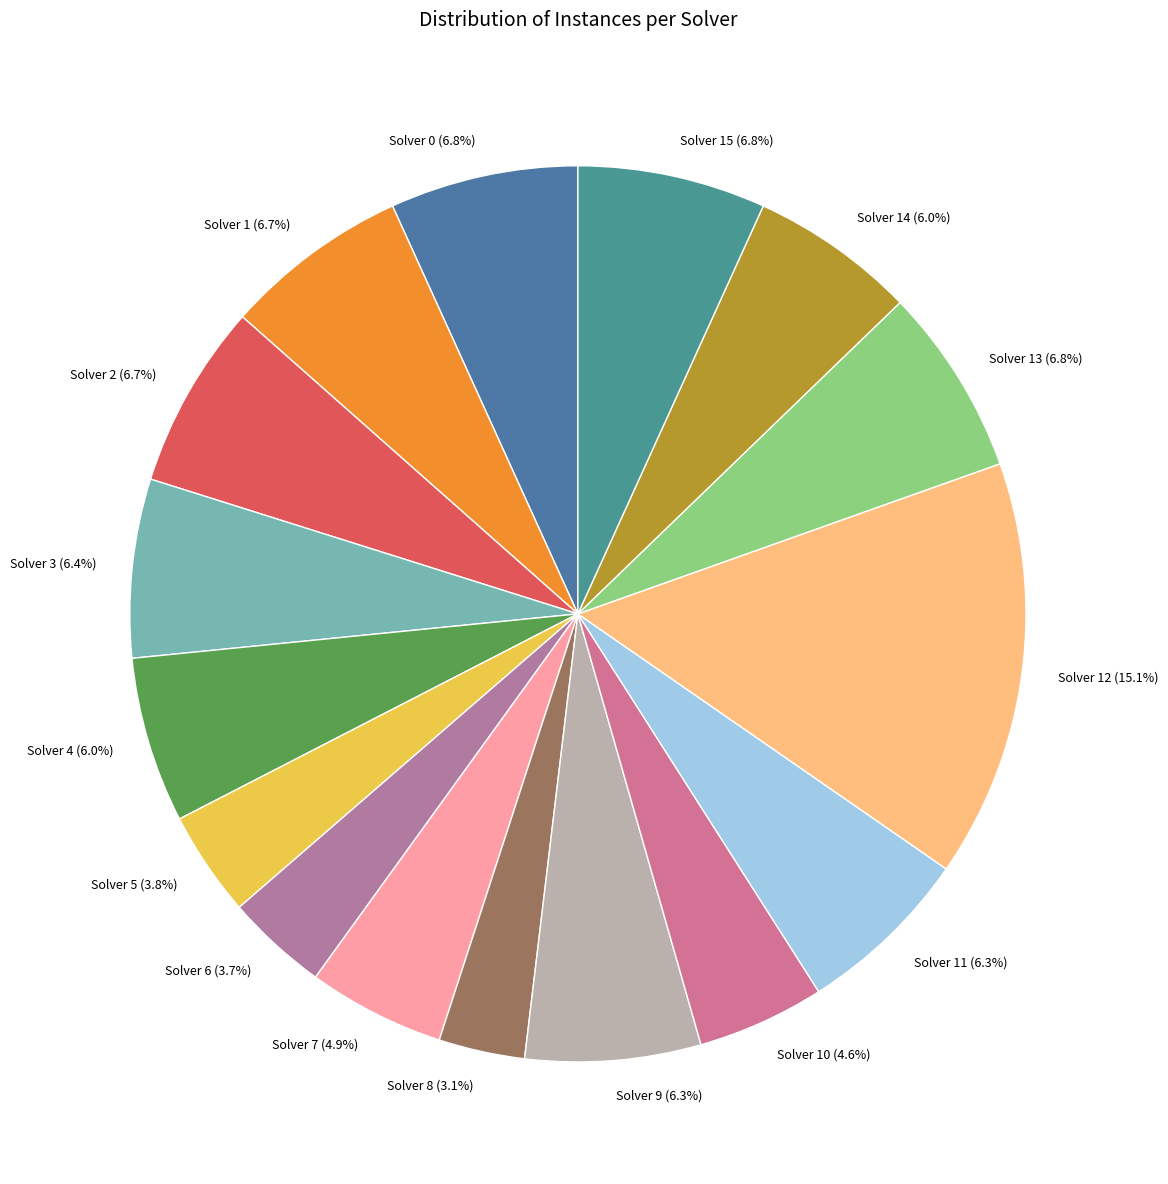

Is the sum of Solver 15 (6.8%) and Solver 0 (6.8%) greater than half?

No